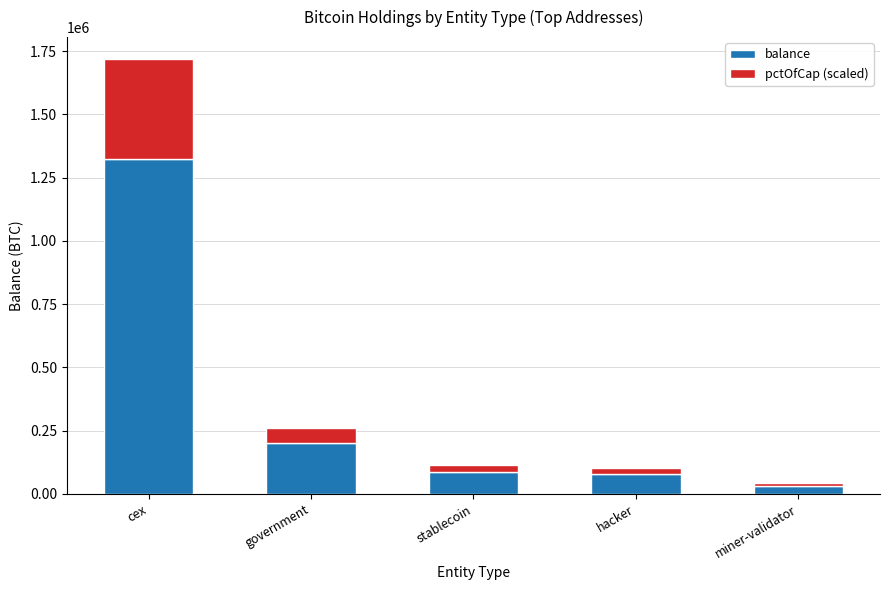

What is the average value of the balance series?

344133.9